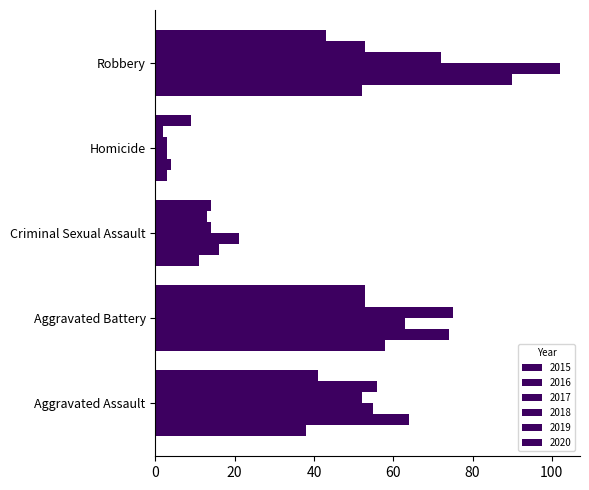

Reading left to right, what are all the values shown in this chart?

2015: 38	58	11	3	52
2016: 64	74	16	4	90
2017: 55	63	21	3	102
2018: 52	75	14	3	72
2019: 56	53	13	2	53
2020: 41	53	14	9	43